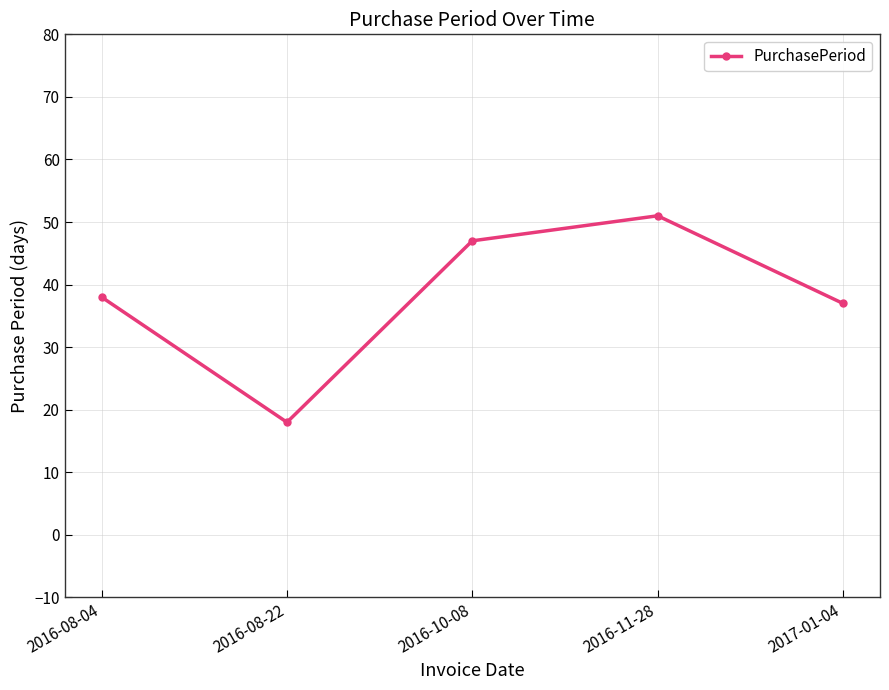

Is this an area chart (filled region under the line)?

No